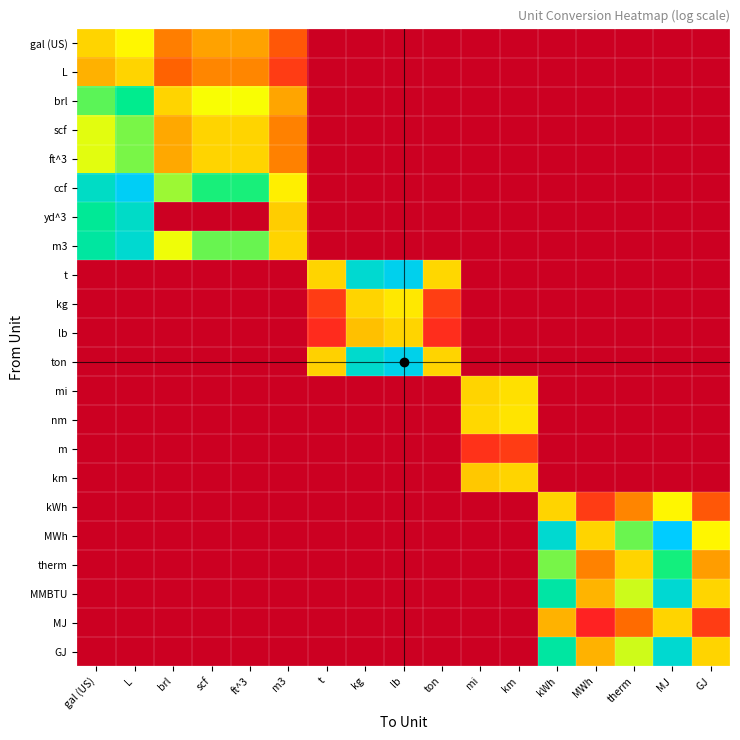

Is the value of brl at kWh greater than the value of yd^3 at L?

No